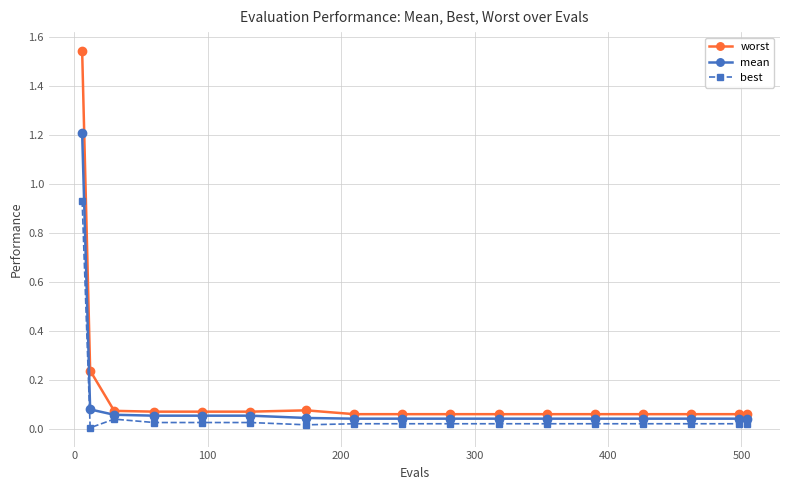

Which series has the widest spread of values?

worst